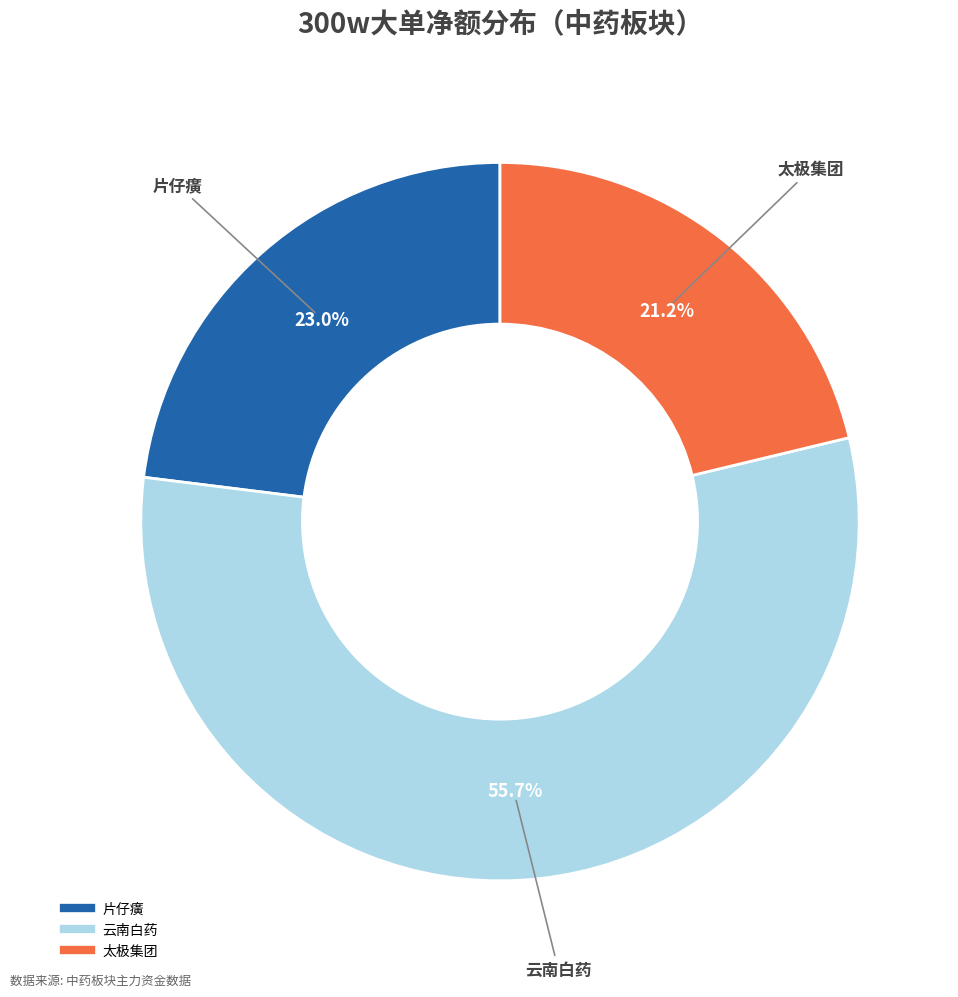

Is there any slice that represents more than half of the pie?

Yes